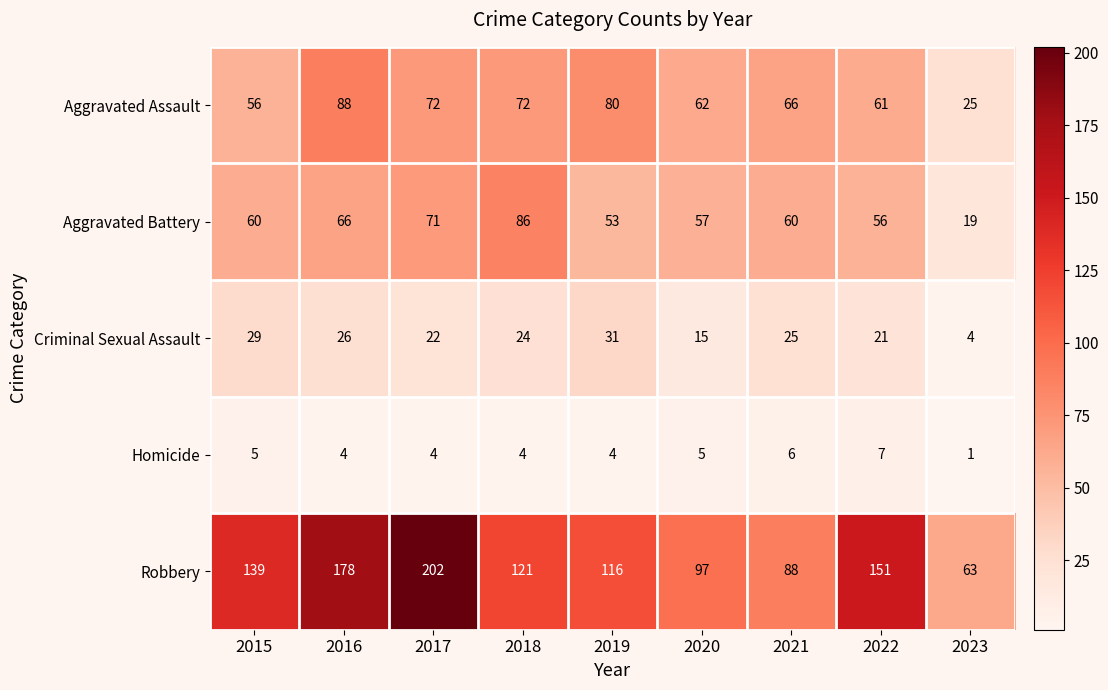

At 2017, list the series in order from largest to smallest.

Robbery, Aggravated Assault, Aggravated Battery, Criminal Sexual Assault, Homicide